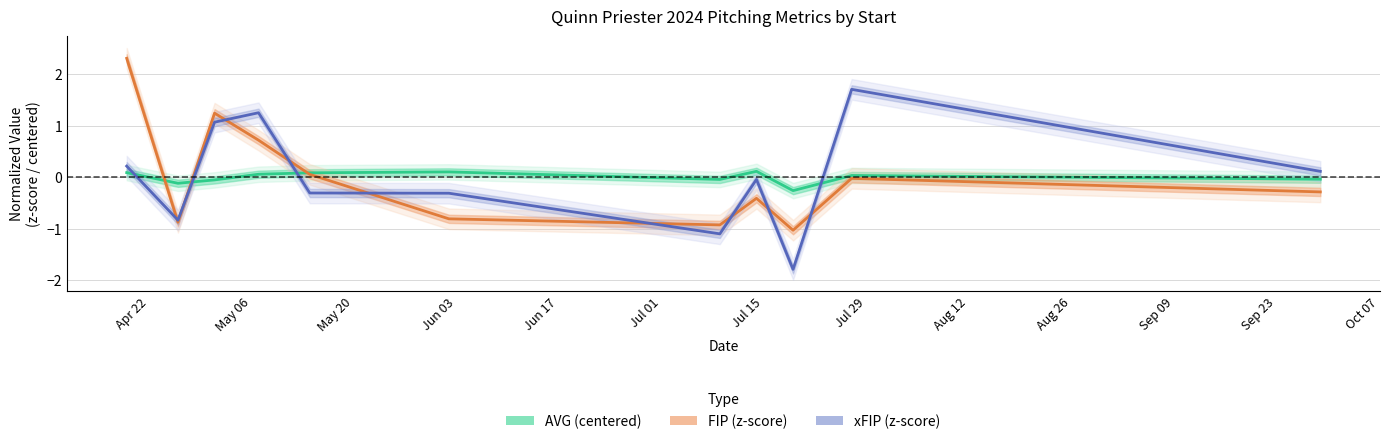

Does the chart have visible grid lines?

Yes